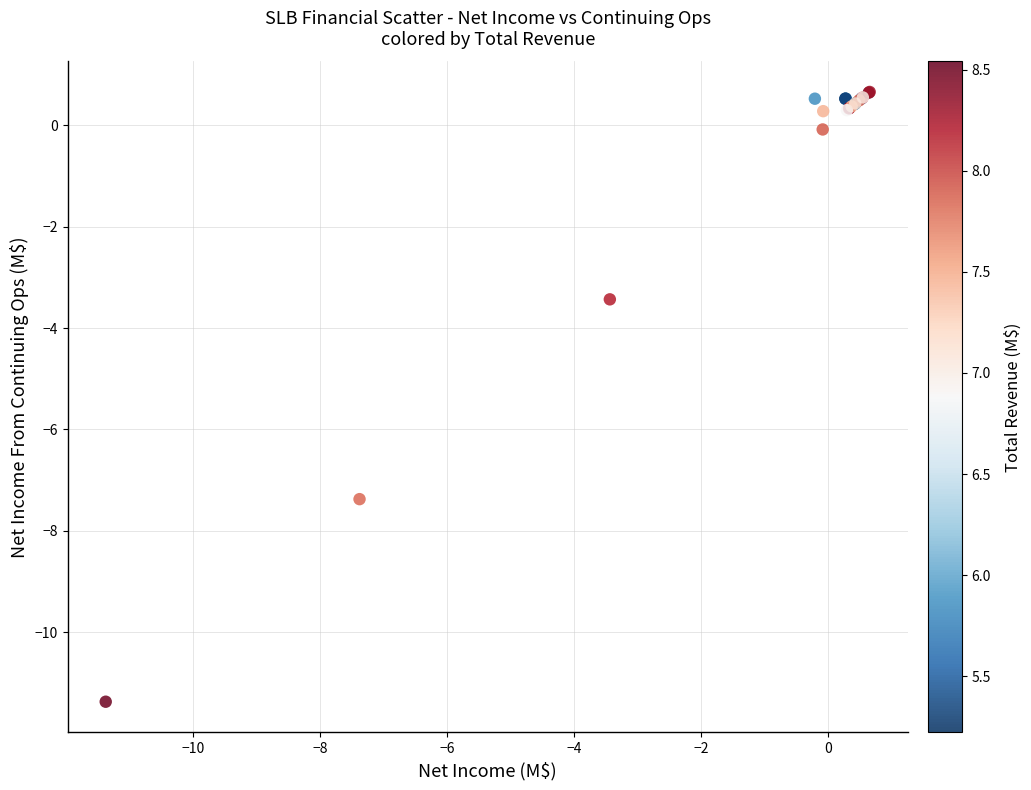

What Y value in the scatter plot is closest to -5?

-3.4